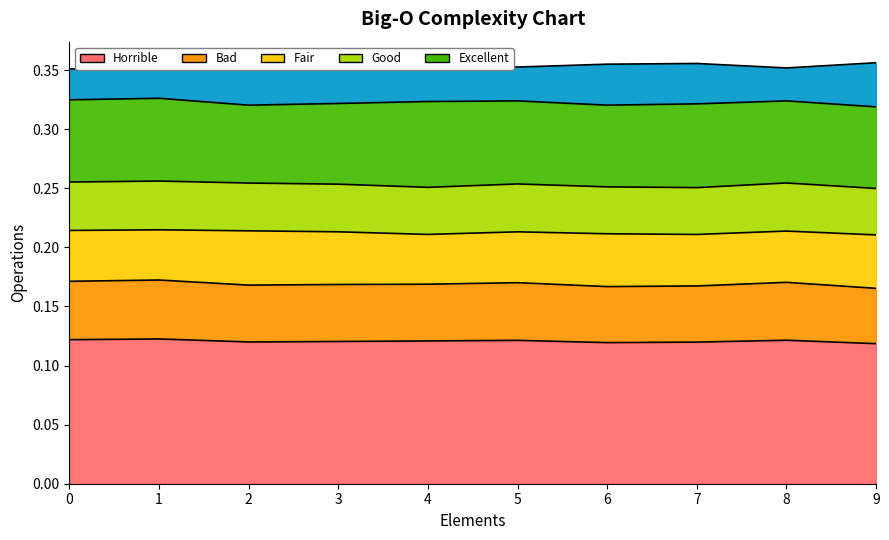

What is the sum of all 3 values?

3.5